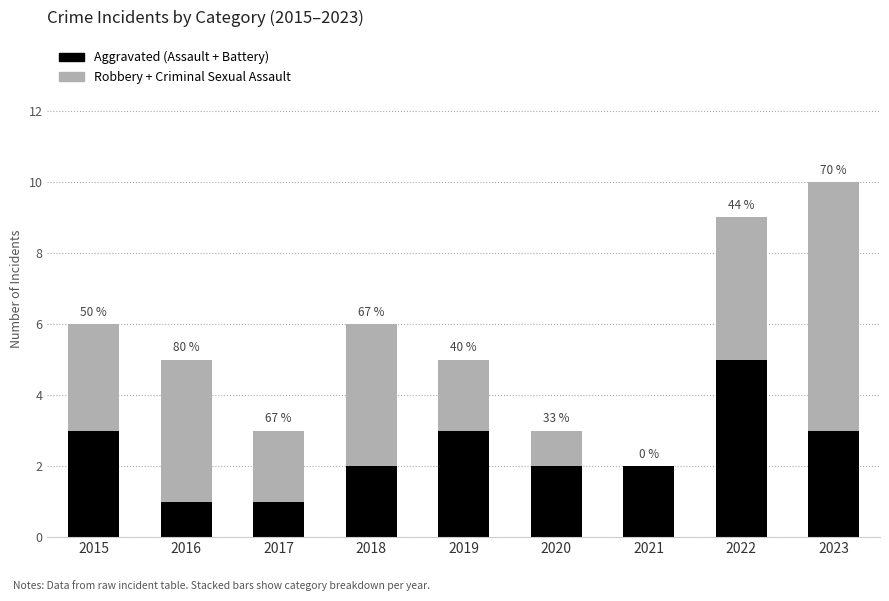

The value of Aggravated (Assault + Battery) at 2017 is 1. True or false?

True